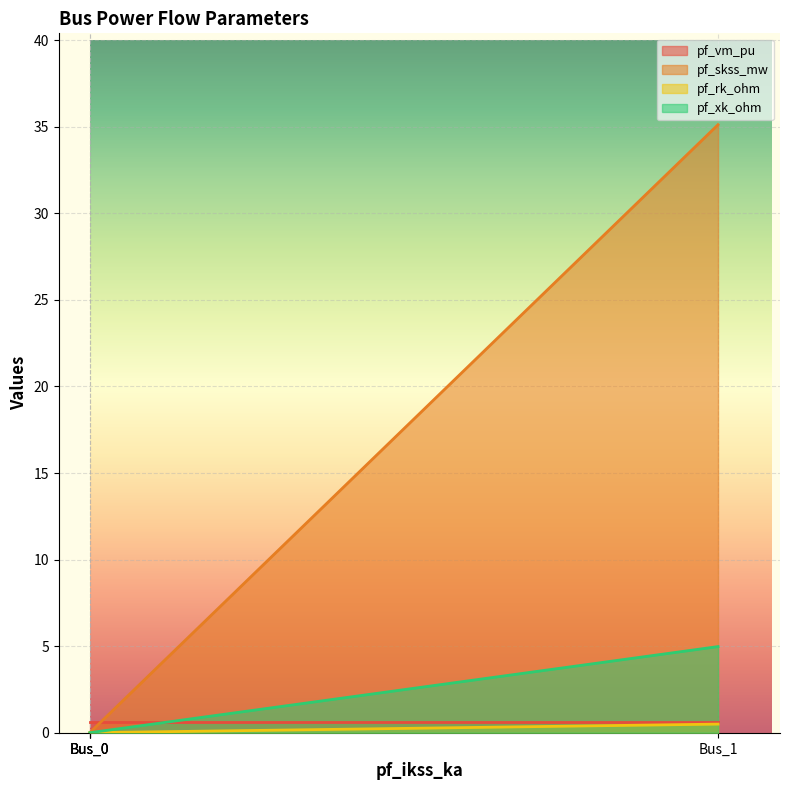

True or false: pf_vm_pu and pf_rk_ohm cross at least once.

False